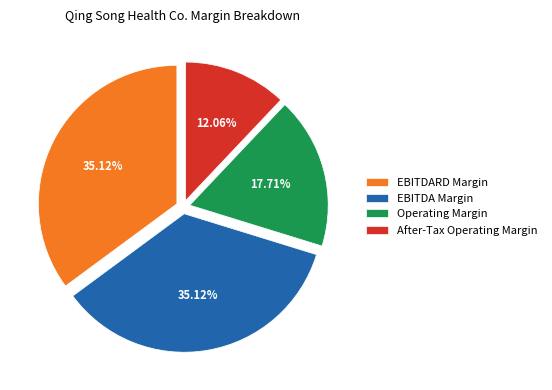

Which slice is the smallest?

After-Tax Operating Margin